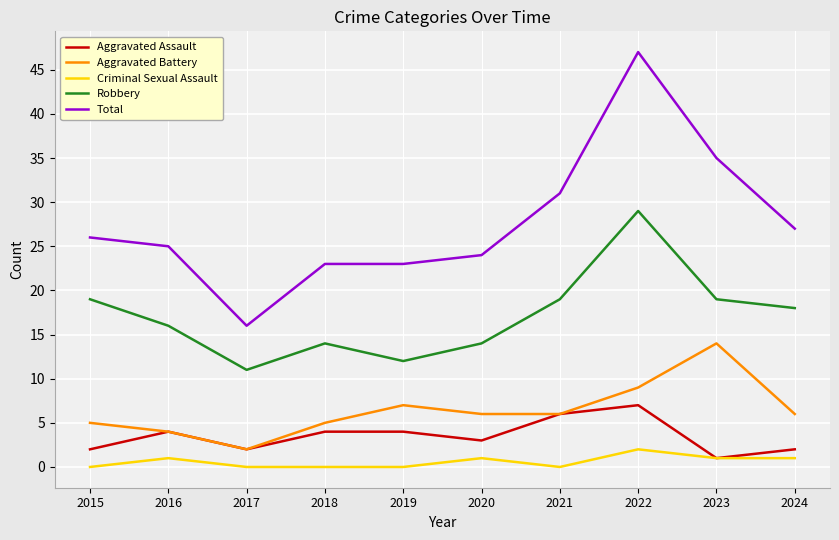

What is the total value across all series at 2018?

46